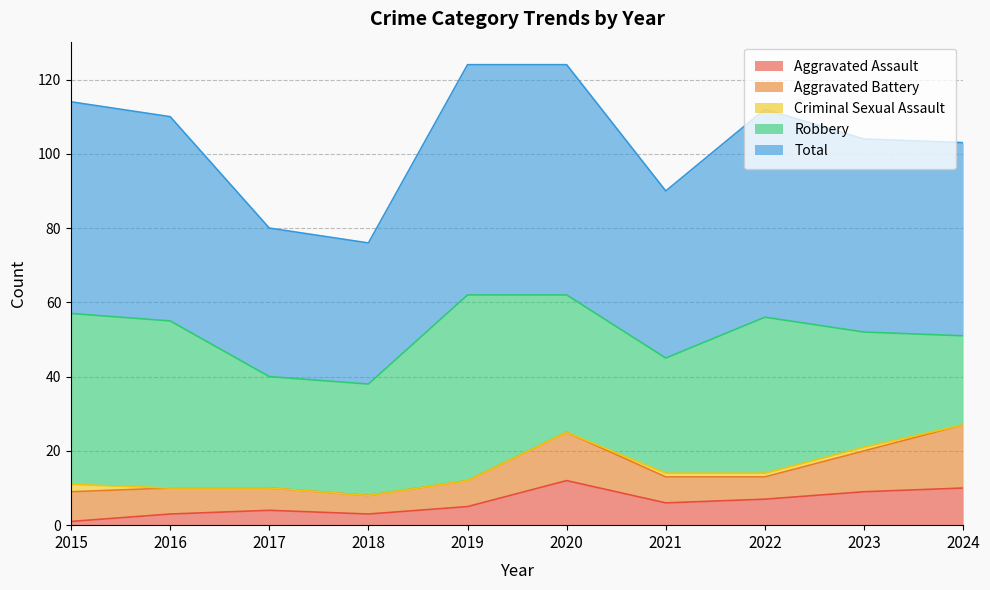

At which label is Total closest to 50?

2023